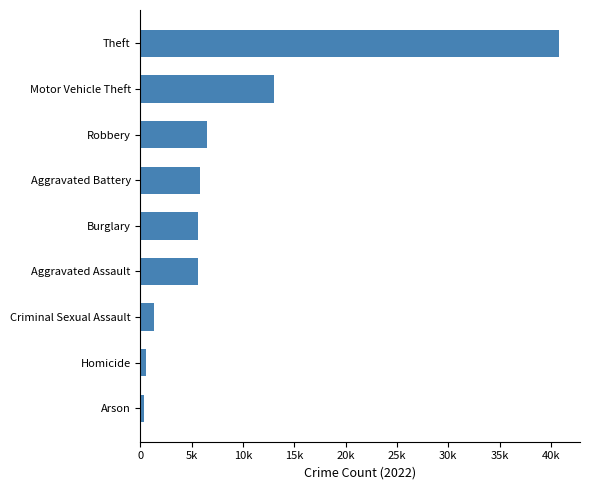

Are the bars grouped side by side (vs. stacked)?

No